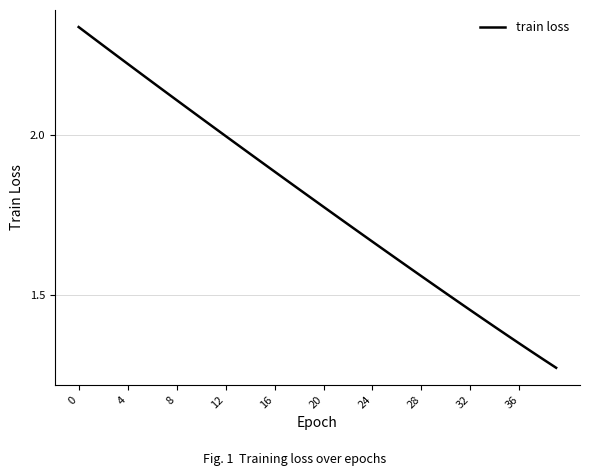

What is the value of the 14th point from the left?

2.0